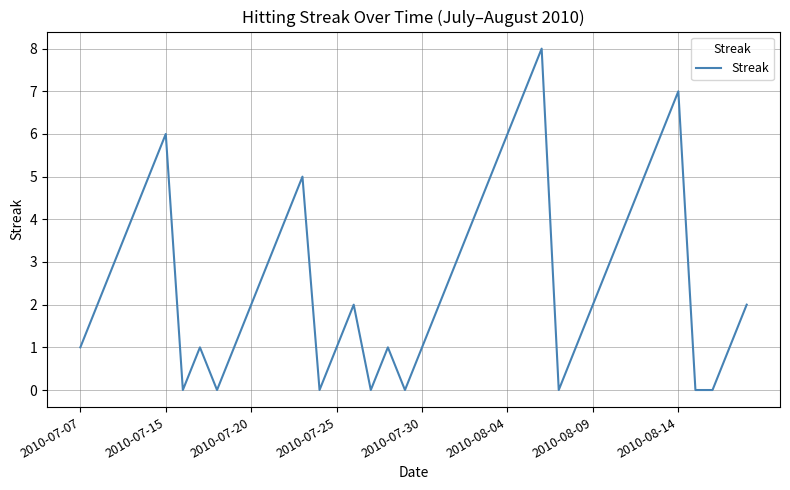

What is the difference between the maximum and minimum values?

8